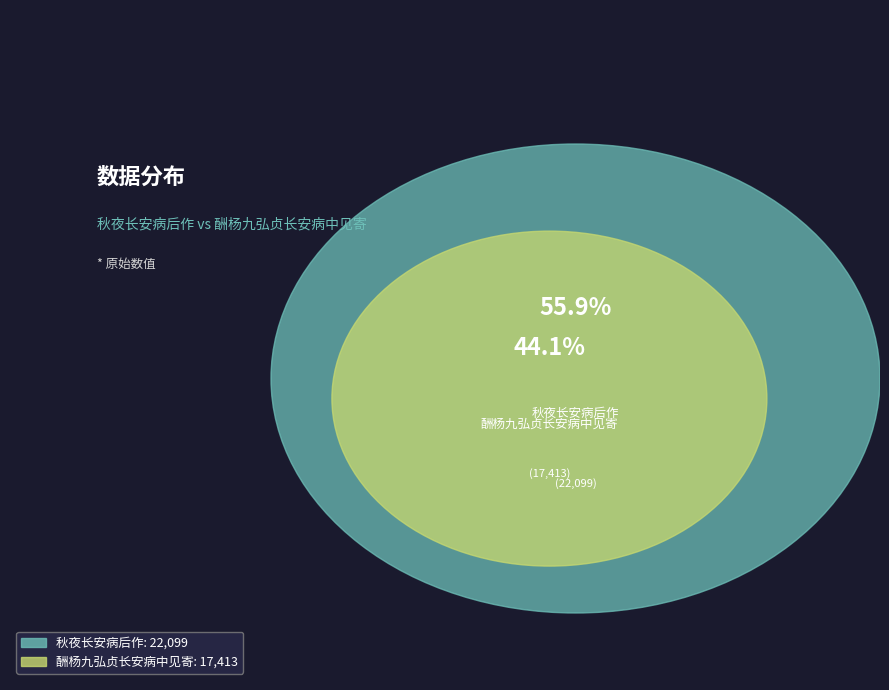

Do 秋夜长安病后作 and 酬杨九弘贞长安病中见寄 together represent more than half of the pie?

Yes